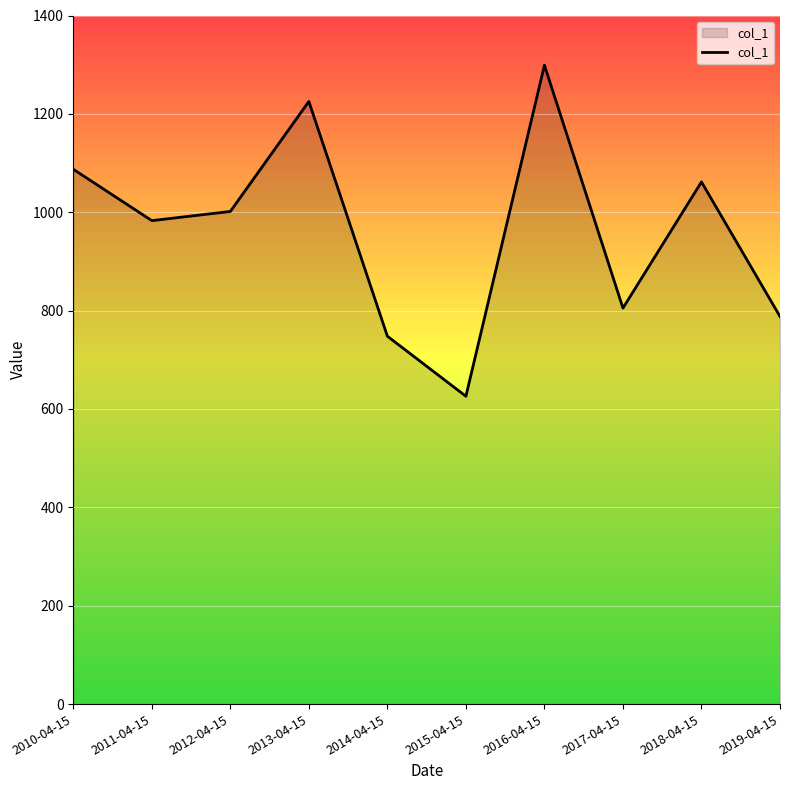

The chart shows a value of 1545.1 at 2011-04-15. True or false?

False